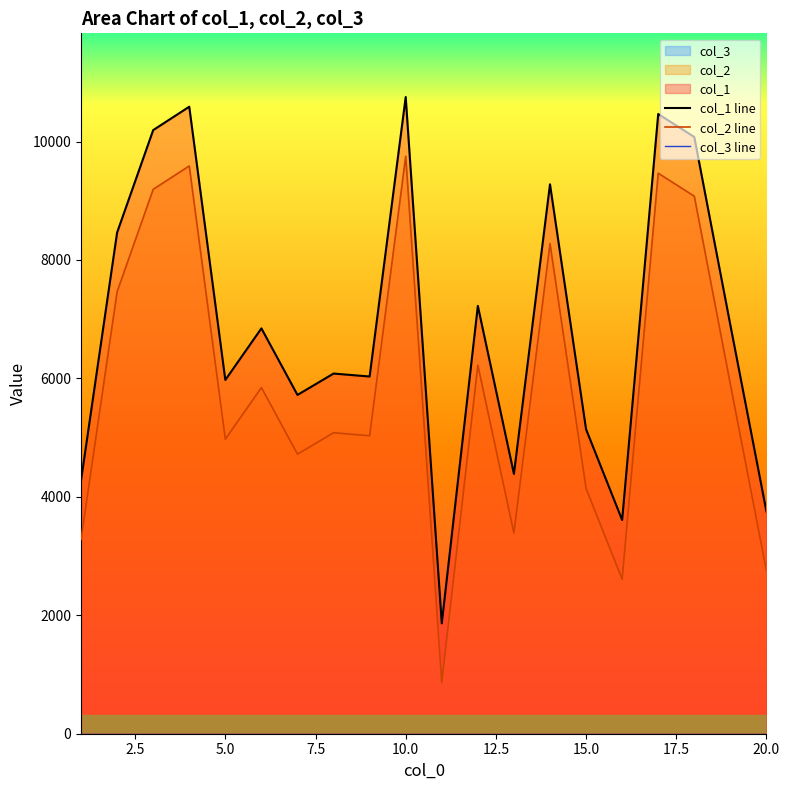

Is it true that col_2 line equals 7459 at 20.0?

False